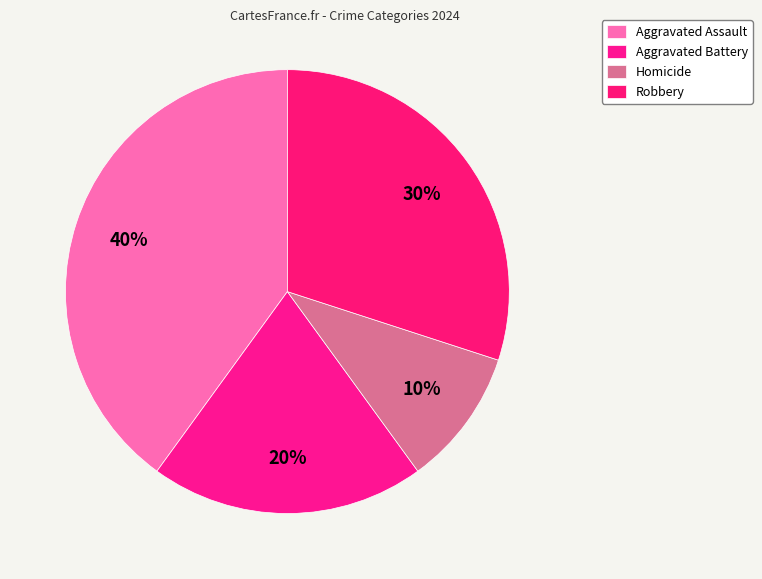

How many segments does this pie chart have?

4